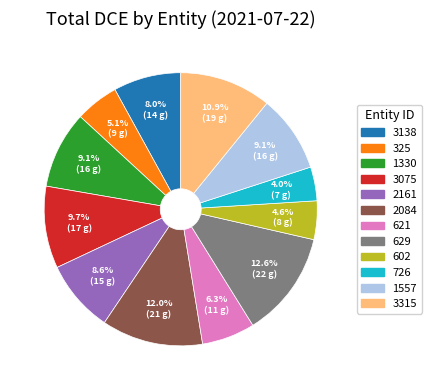

What is the ratio of the value at 1557 to the value at 3138?

1.1